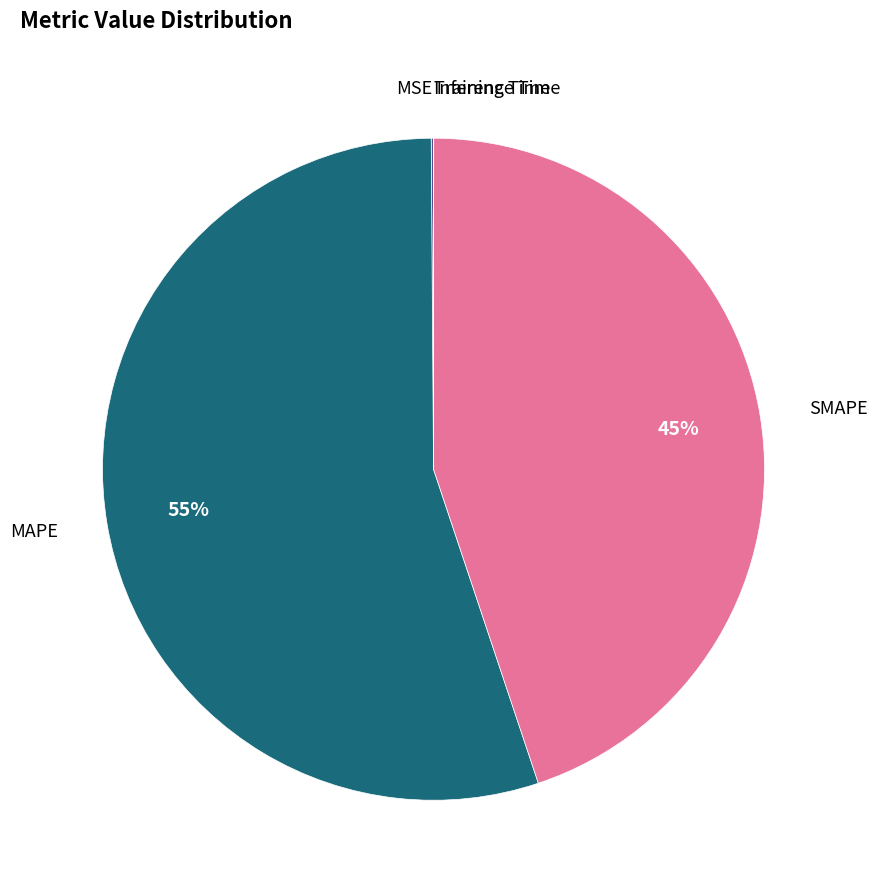

Is there any slice that represents more than half of the pie?

Yes